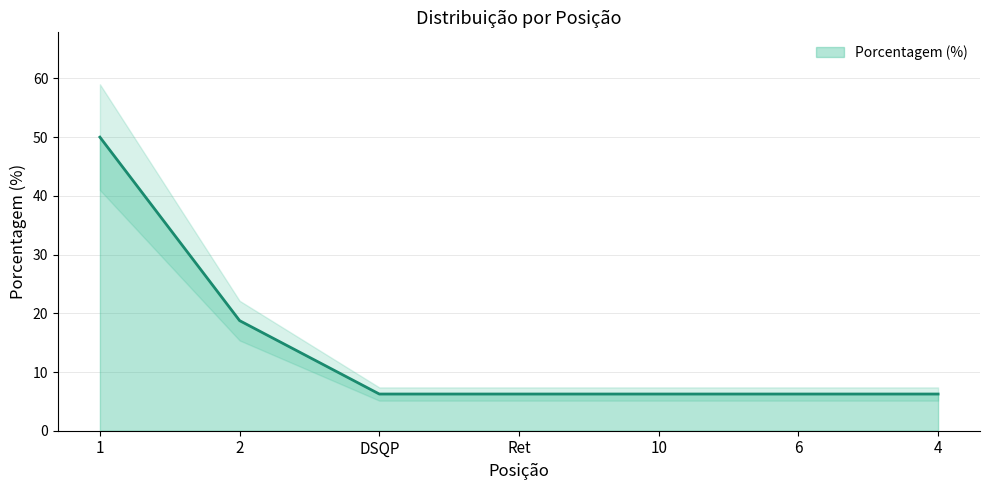

Which label corresponds to the smallest value in the chart?

DSQP